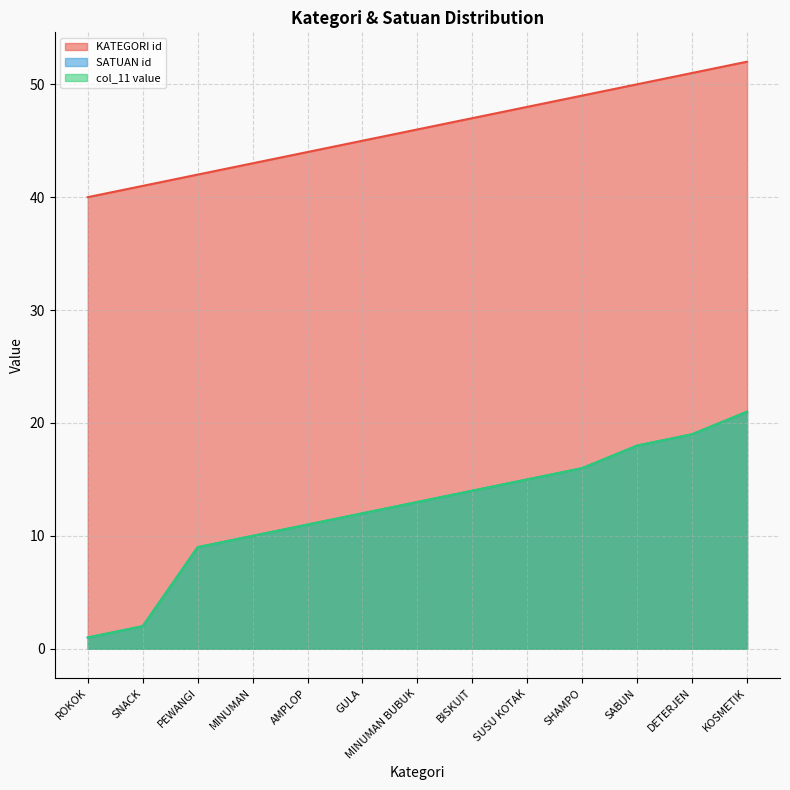

At SABUN, list the series in order from smallest to largest.

SATUAN id, col_11 value, KATEGORI id